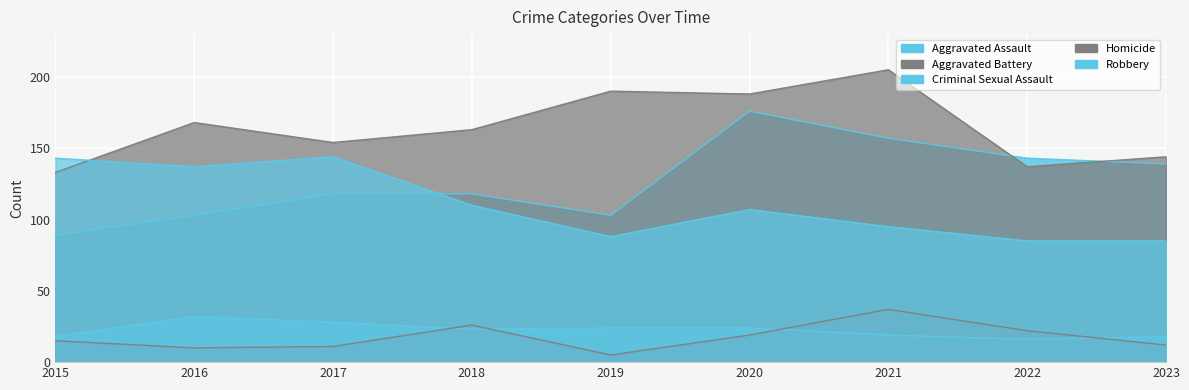

Rank the categories by Robbery value from highest to lowest.

2017, 2015, 2016, 2018, 2020, 2021, 2019, 2022, 2023